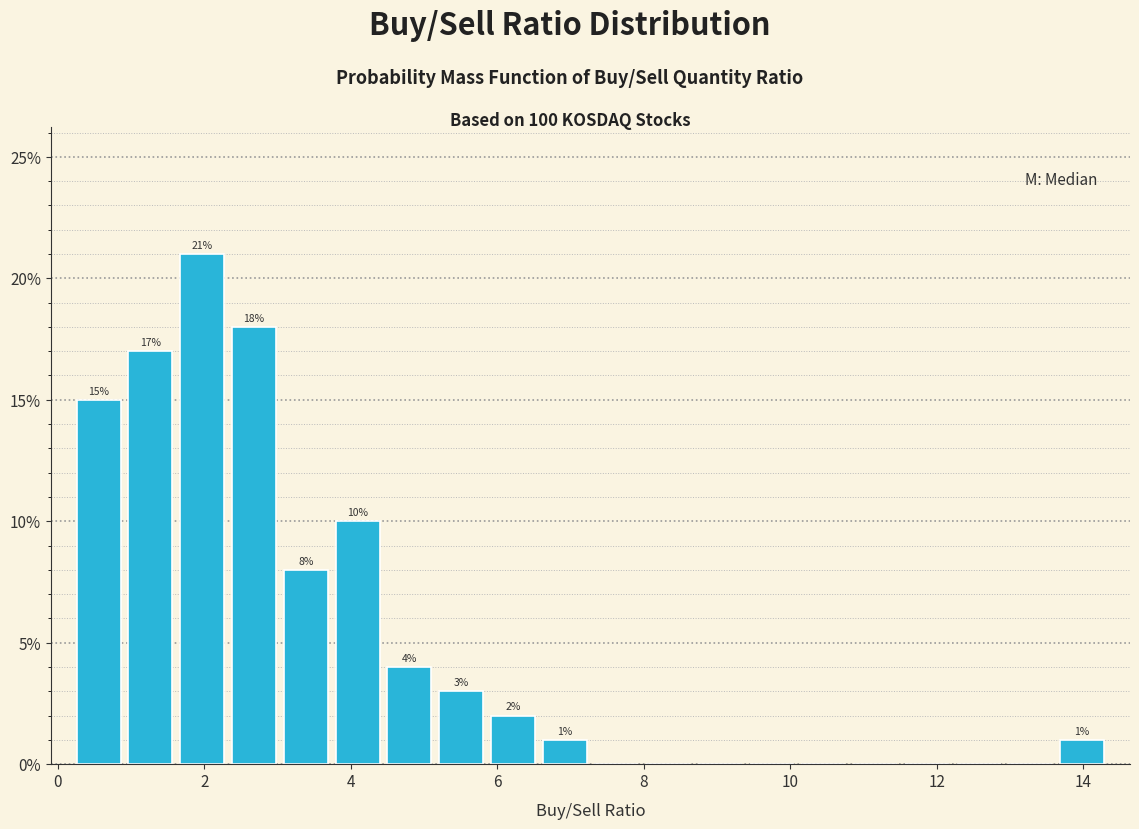

Around what value on the x-axis is the tallest bar? Give the approximate position of its centre, as read against the axis.

2.0